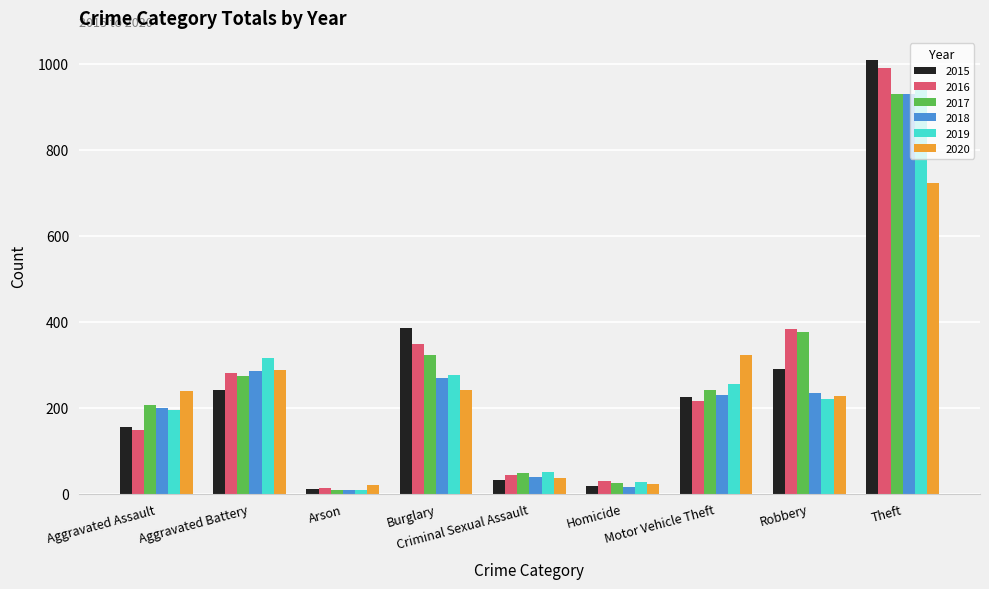

Which series has the widest spread of values?

2015